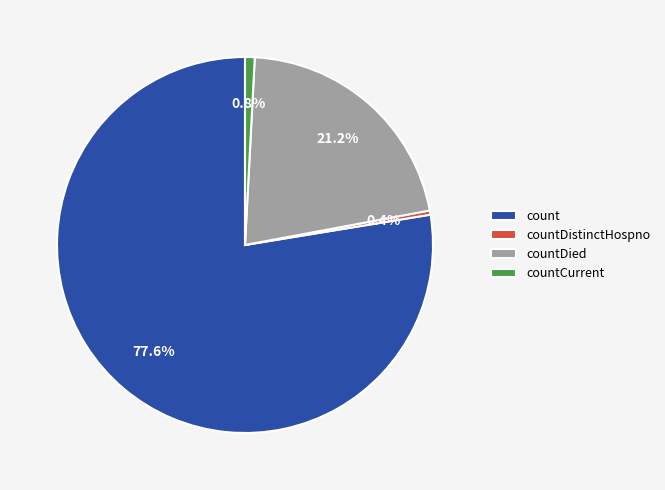

To the nearest percent, what portion does count represent?

78%